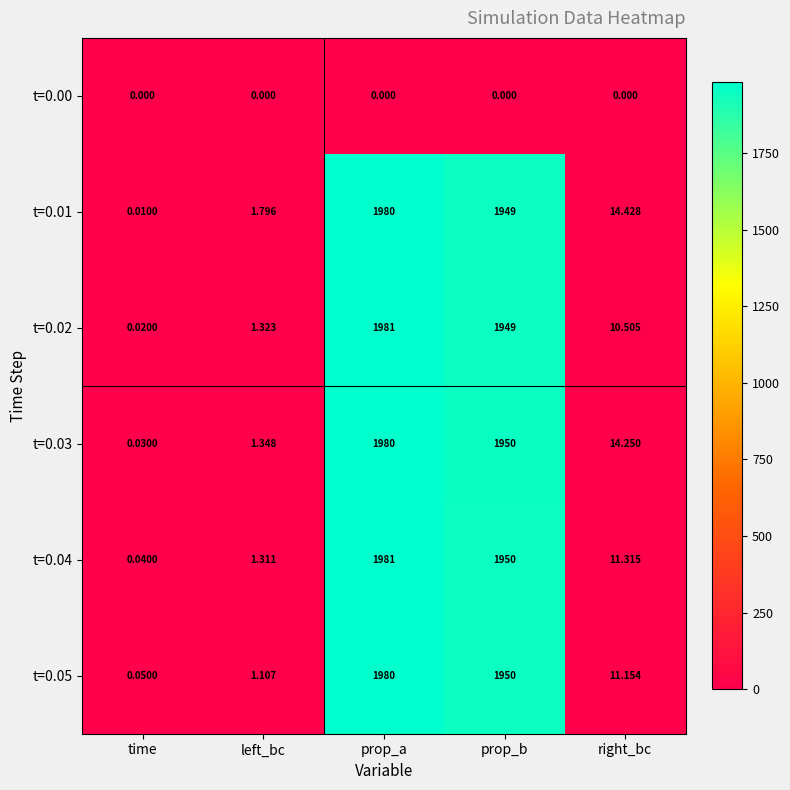

Where does the t=0.04 series first go above 11?

prop_a